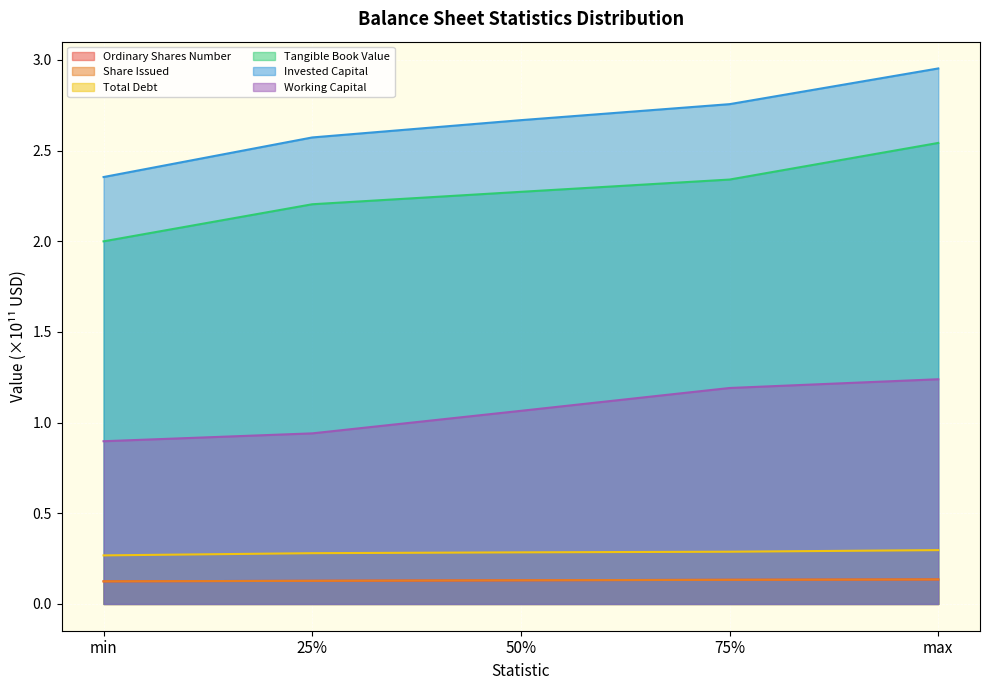

Is it true that Share Issued equals 0.1 at 75%?

True